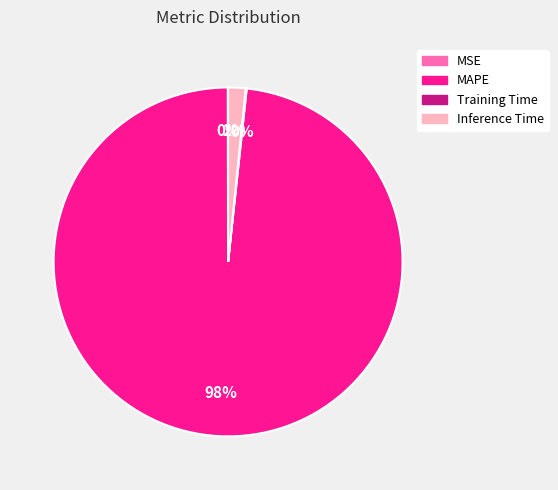

Does MAPE represent more than half of the total?

Yes